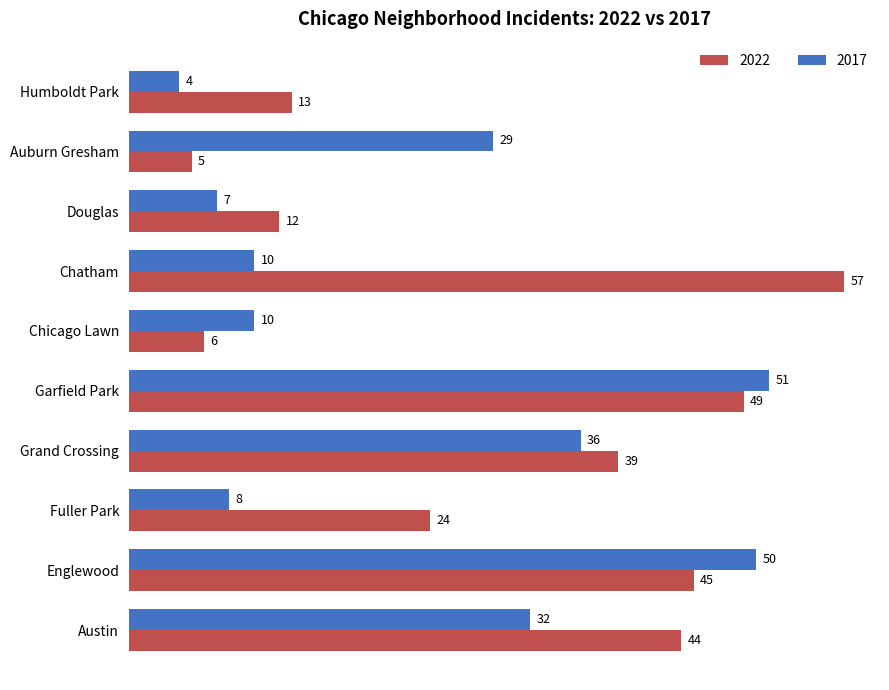

List the labels in order of 2022 value, largest first.

Chatham, Garfield Park, Englewood, Austin, Grand Crossing, Fuller Park, Humboldt Park, Douglas, Chicago Lawn, Auburn Gresham